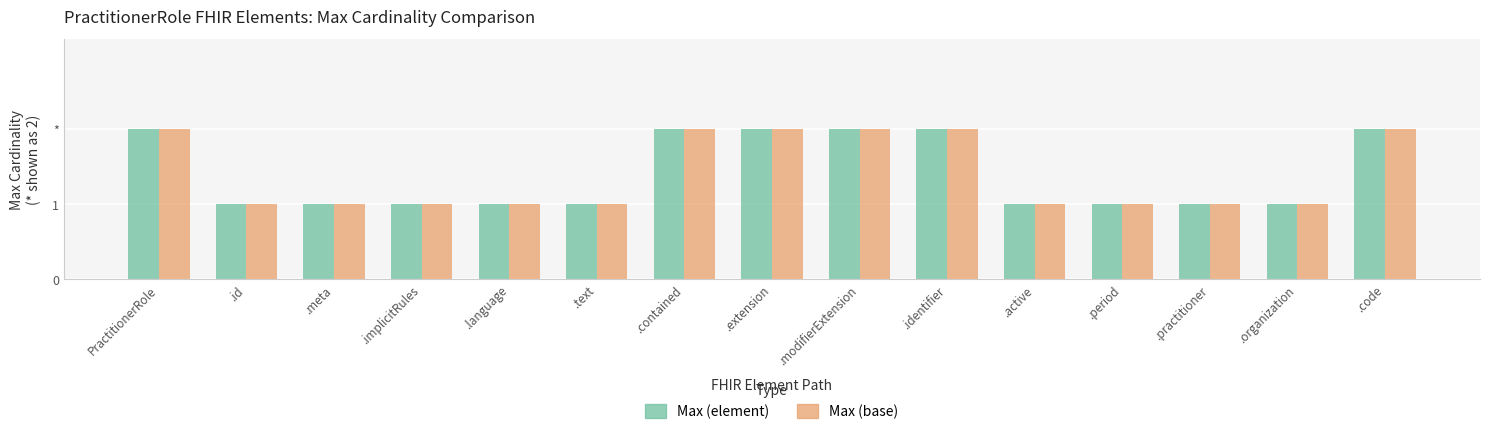

What are all the series names shown in the legend?

Max (element), Max (base)